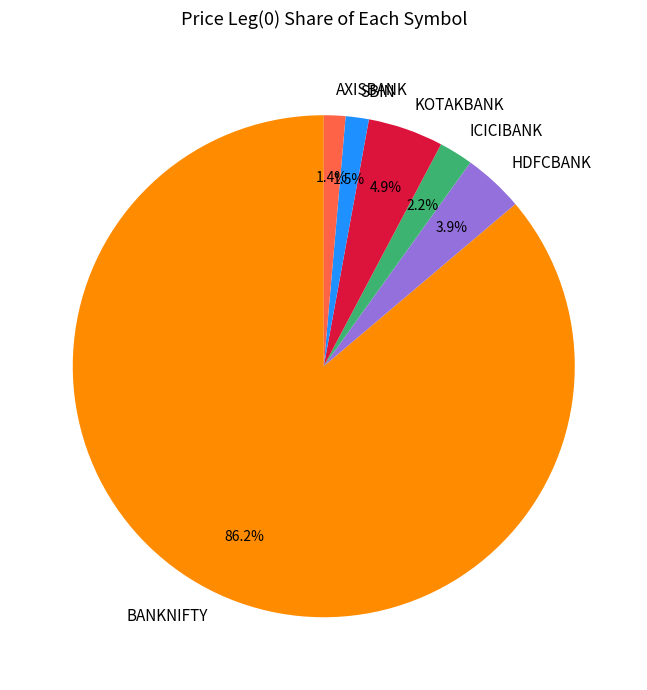

Approximately how many times larger is the value at KOTAKBANK compared to ICICIBANK?

2.2